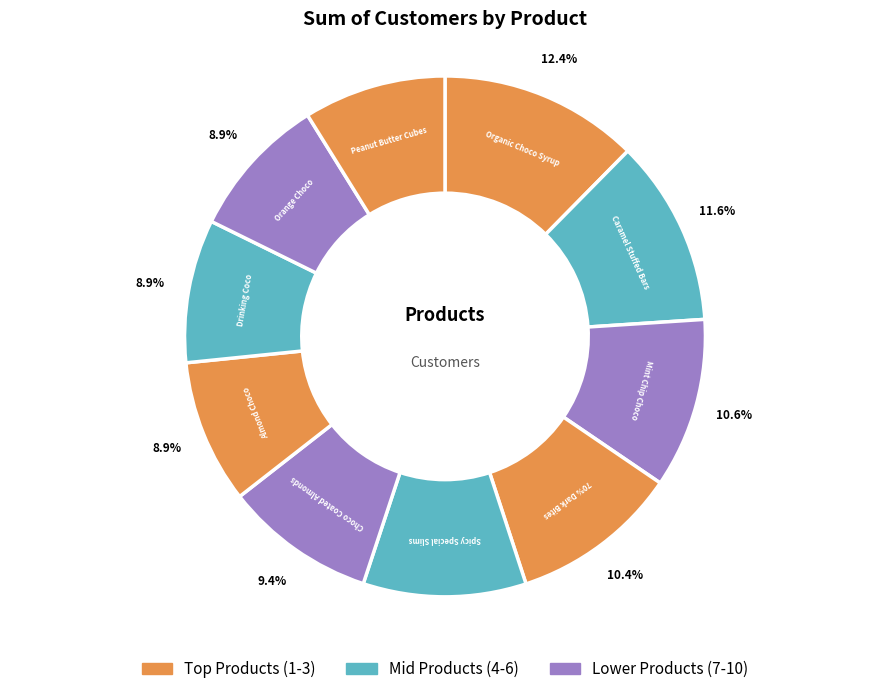

To the nearest percent, what is the average slice percentage?

10%